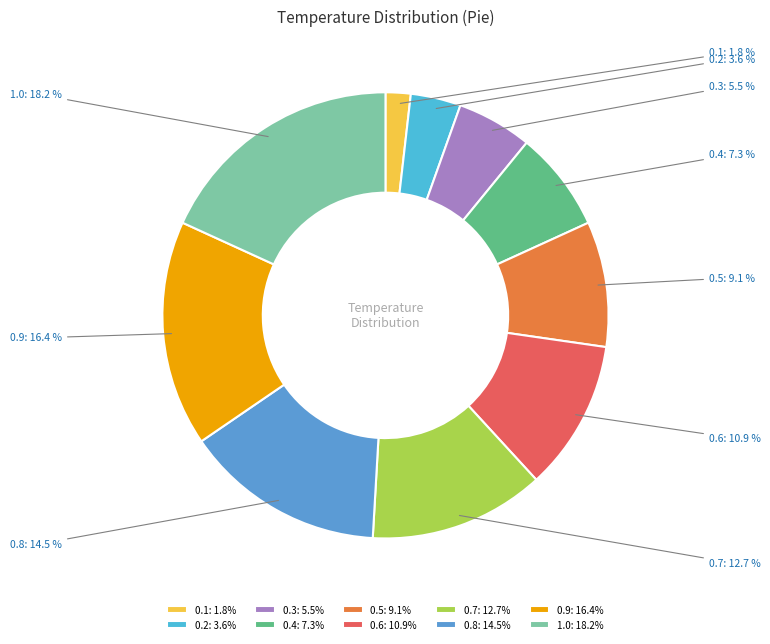

Count the number of slices in the pie.

10